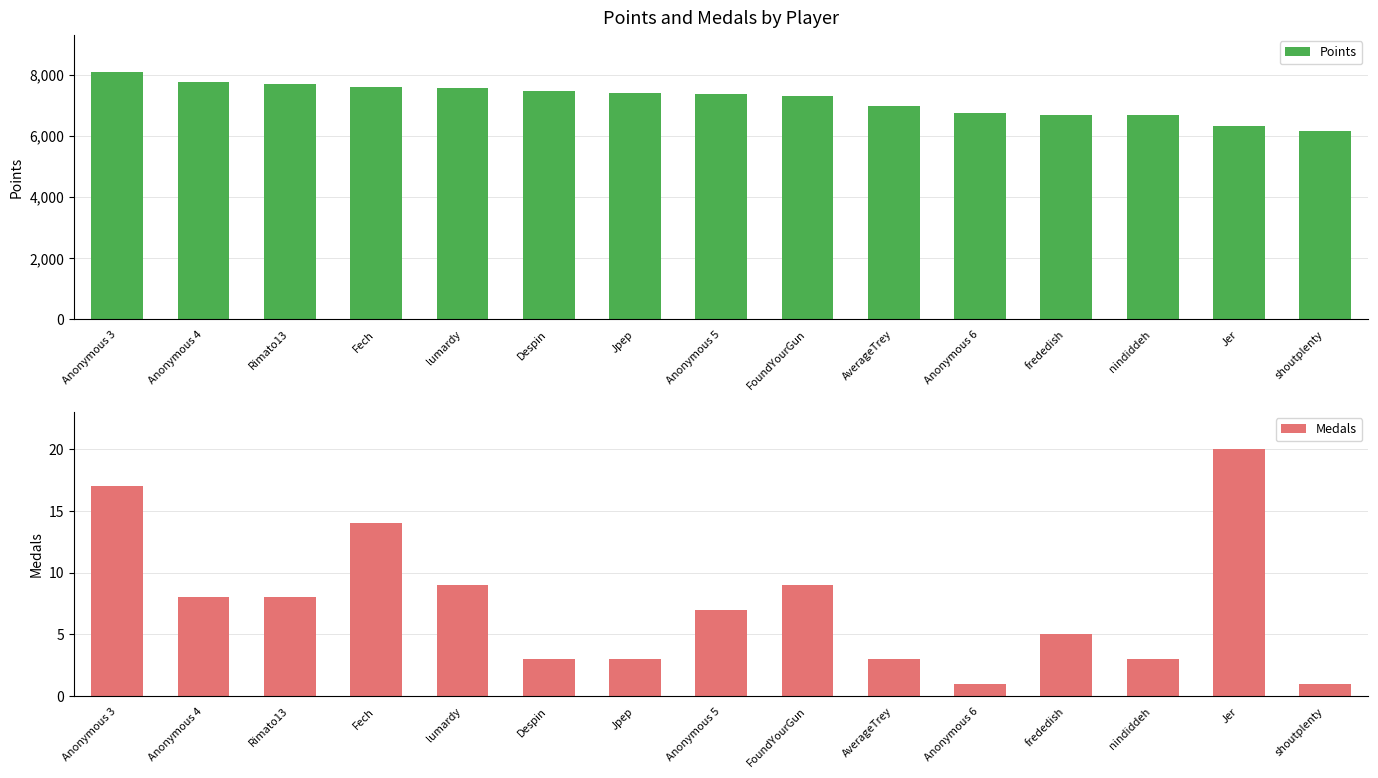

Read the Points value at nindiddeh, to the nearest 50.

6700